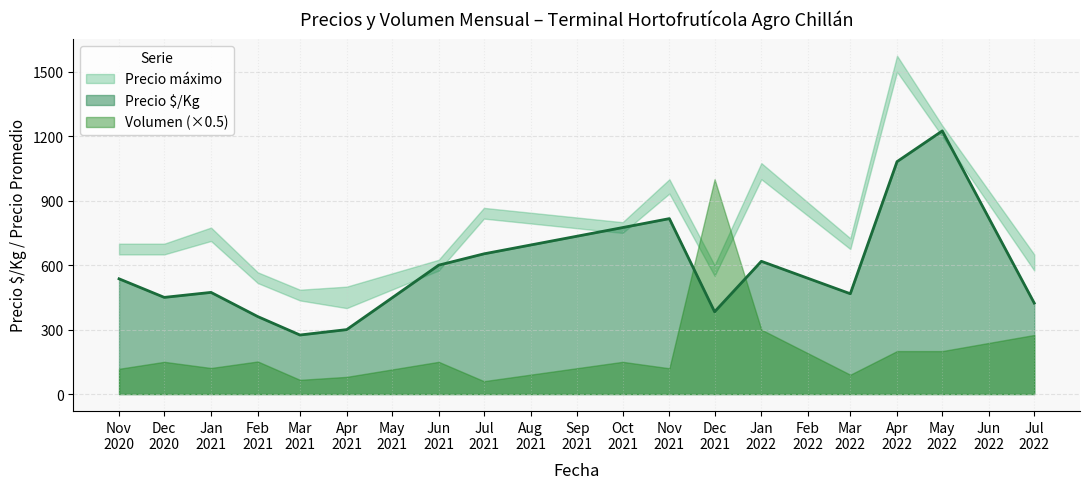

Which category has the highest value in the Precio minimo series?

2022-05-09